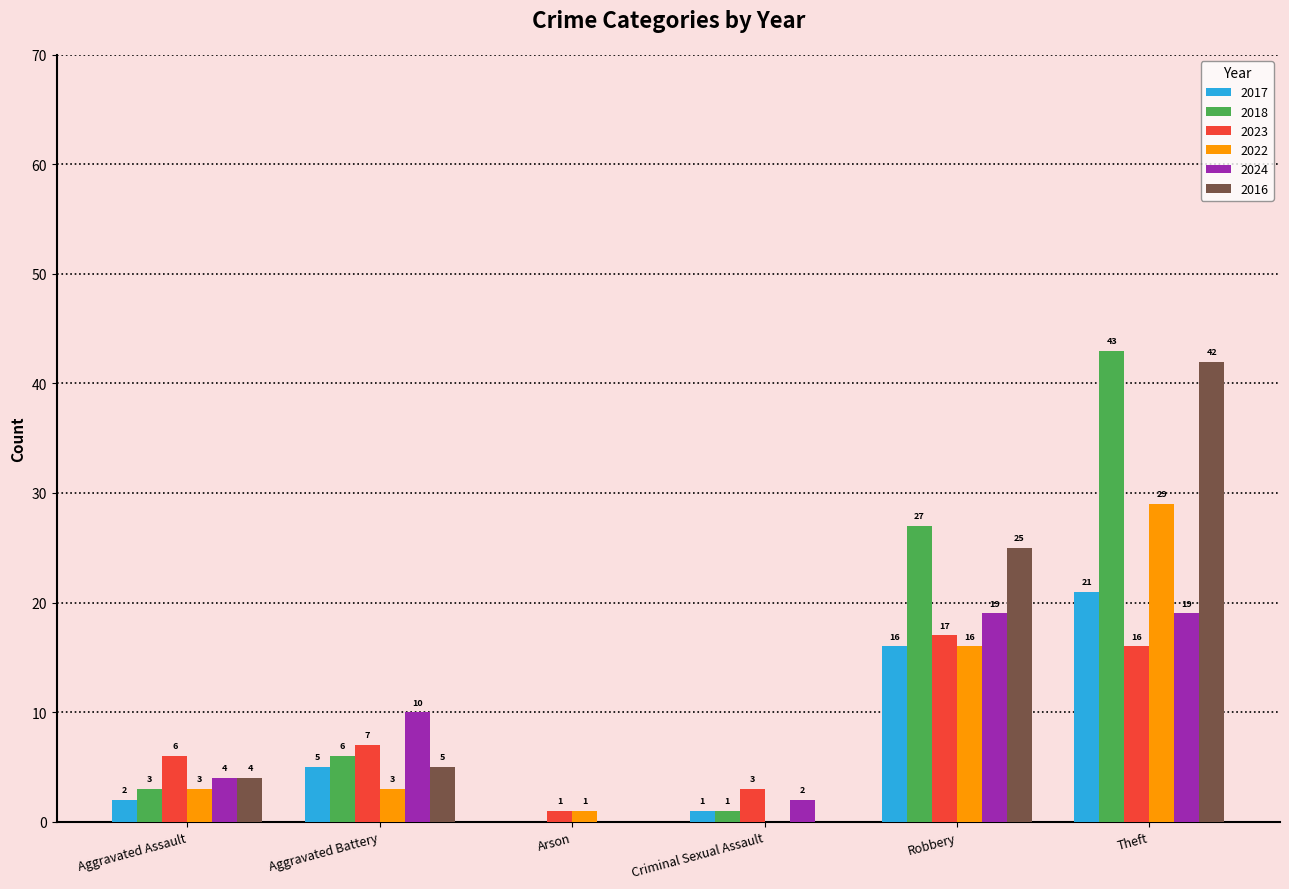

How many series are shown in this chart?

6